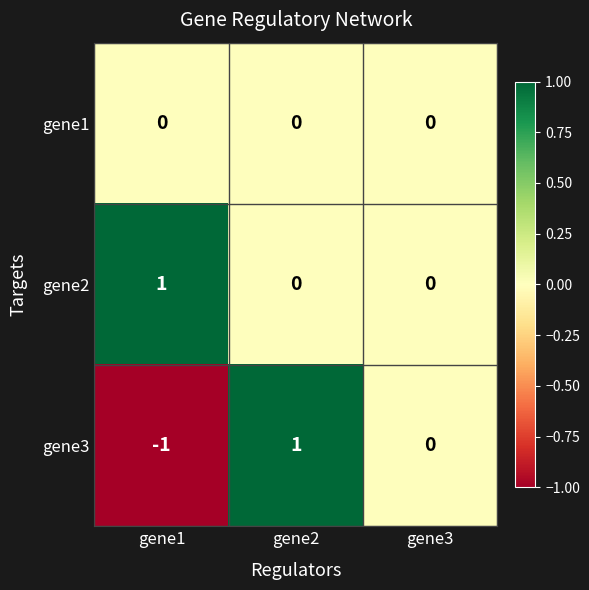

Which series has the widest spread of values?

gene3